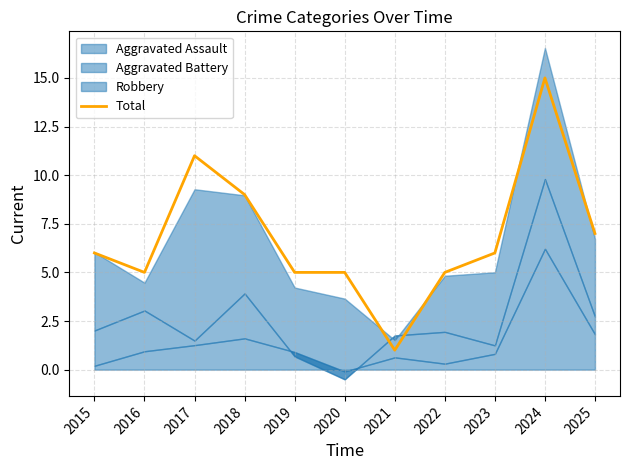

How many interior local peaks (higher than both neighbors) does the data have?

2